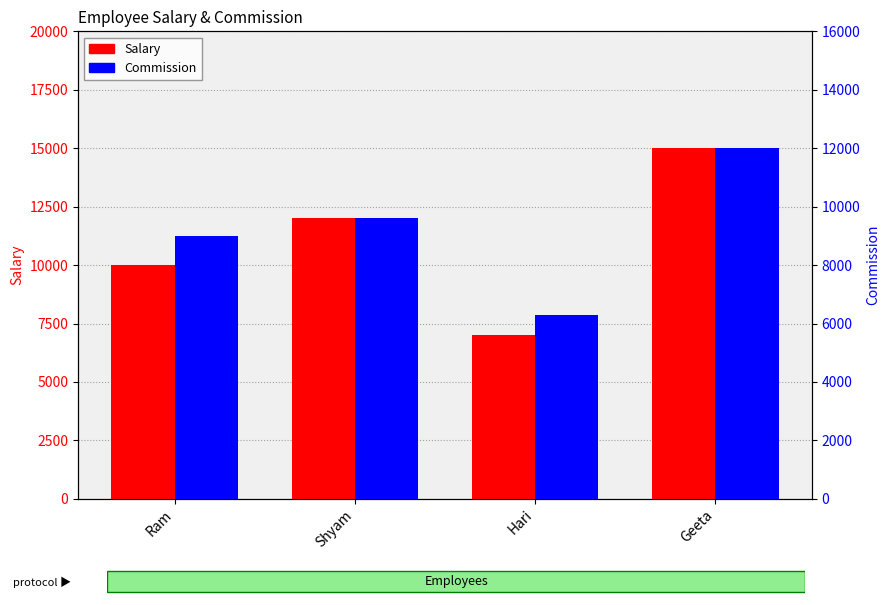

Reading left to right, list all the values displayed in this chart.

Salary: 10000	12000	7000	15000
Commission: 9000	9600	6300	12000